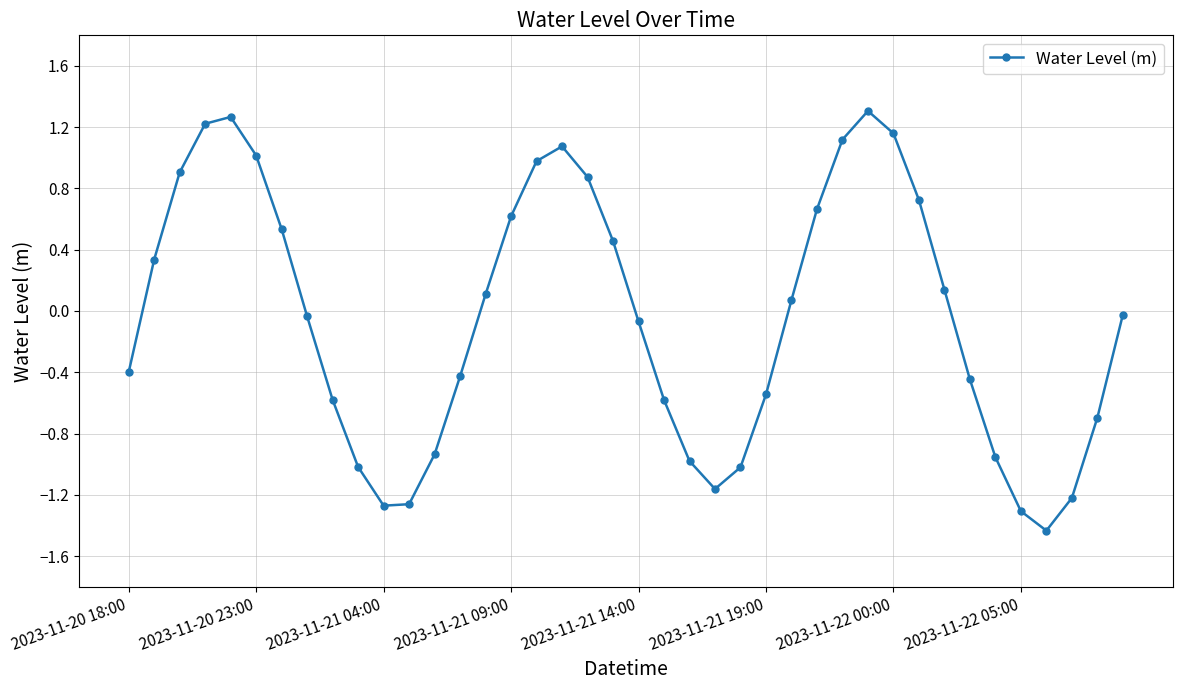

What is the greatest value displayed?

1.3